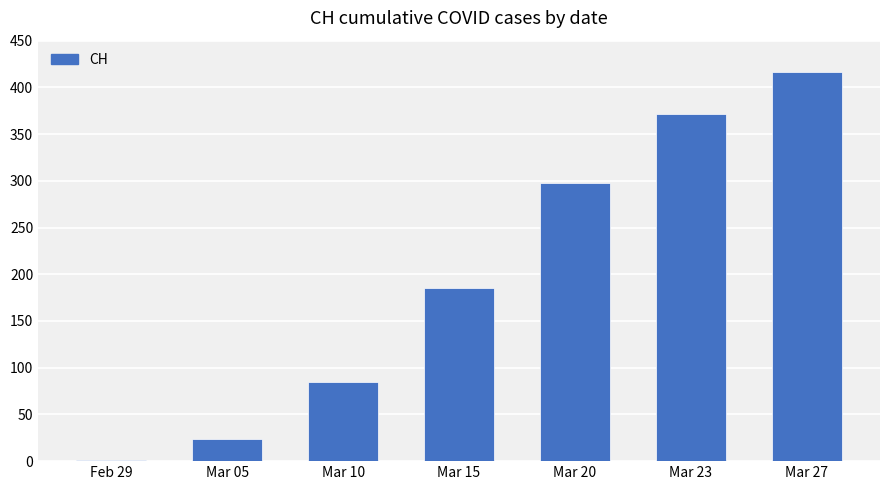

What is the sum of all values?

1381